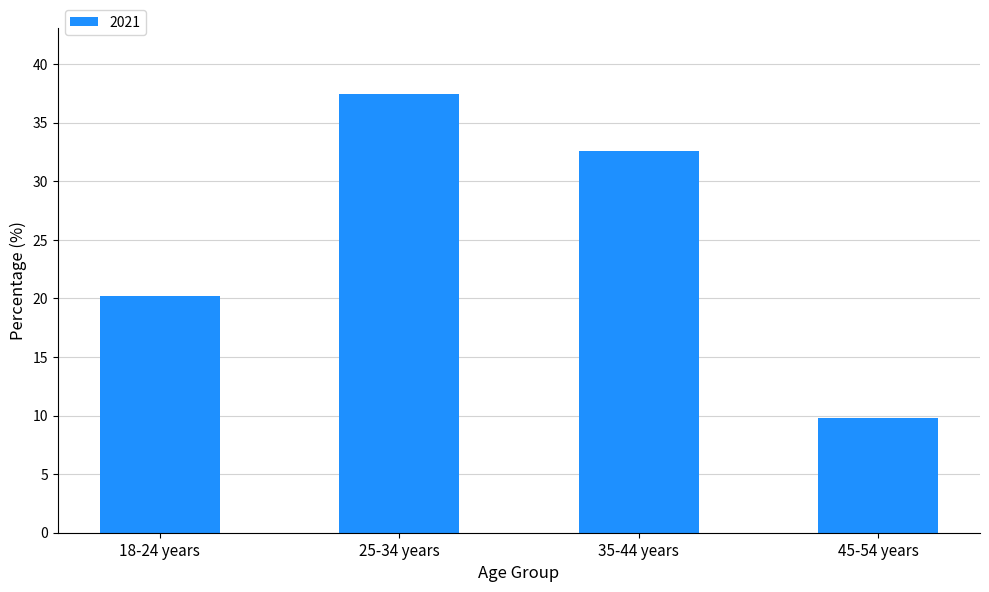

How many bars are there in total?

4